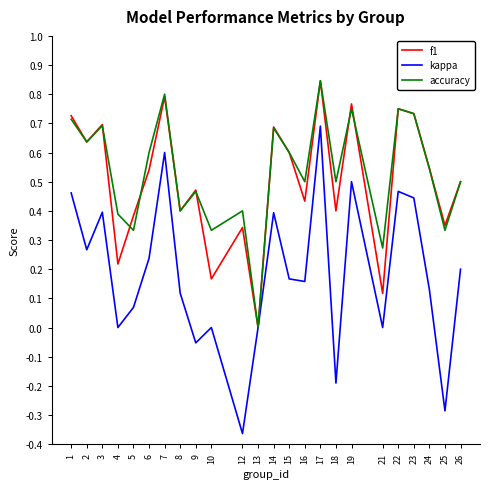

Between 12 and 22, which series saw the biggest shift?

kappa